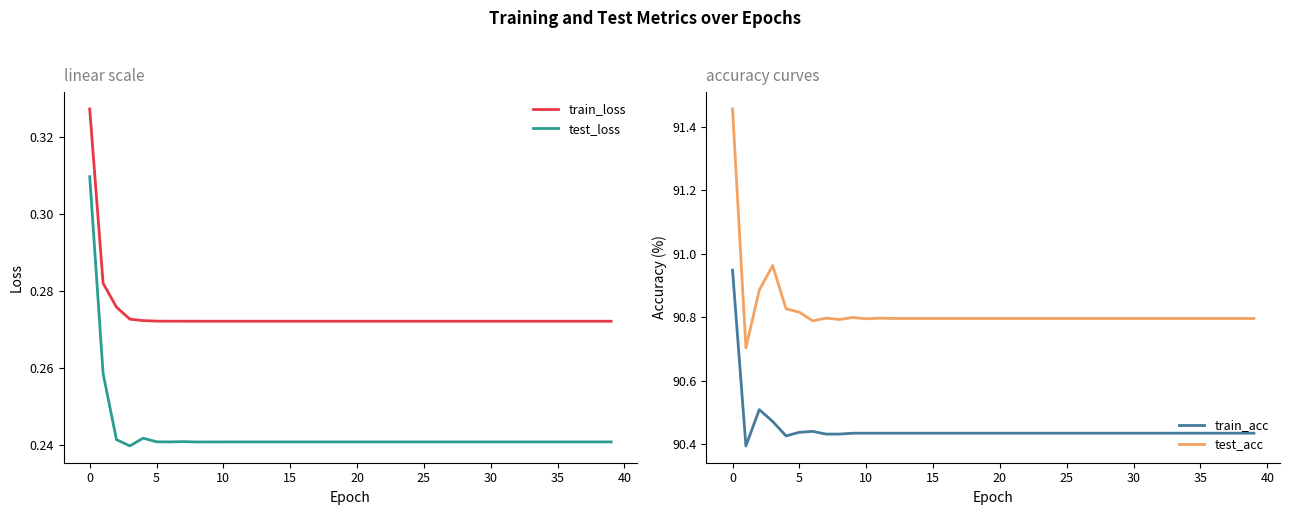

What is the value of the train_acc point at the 15th from the left?

90.4